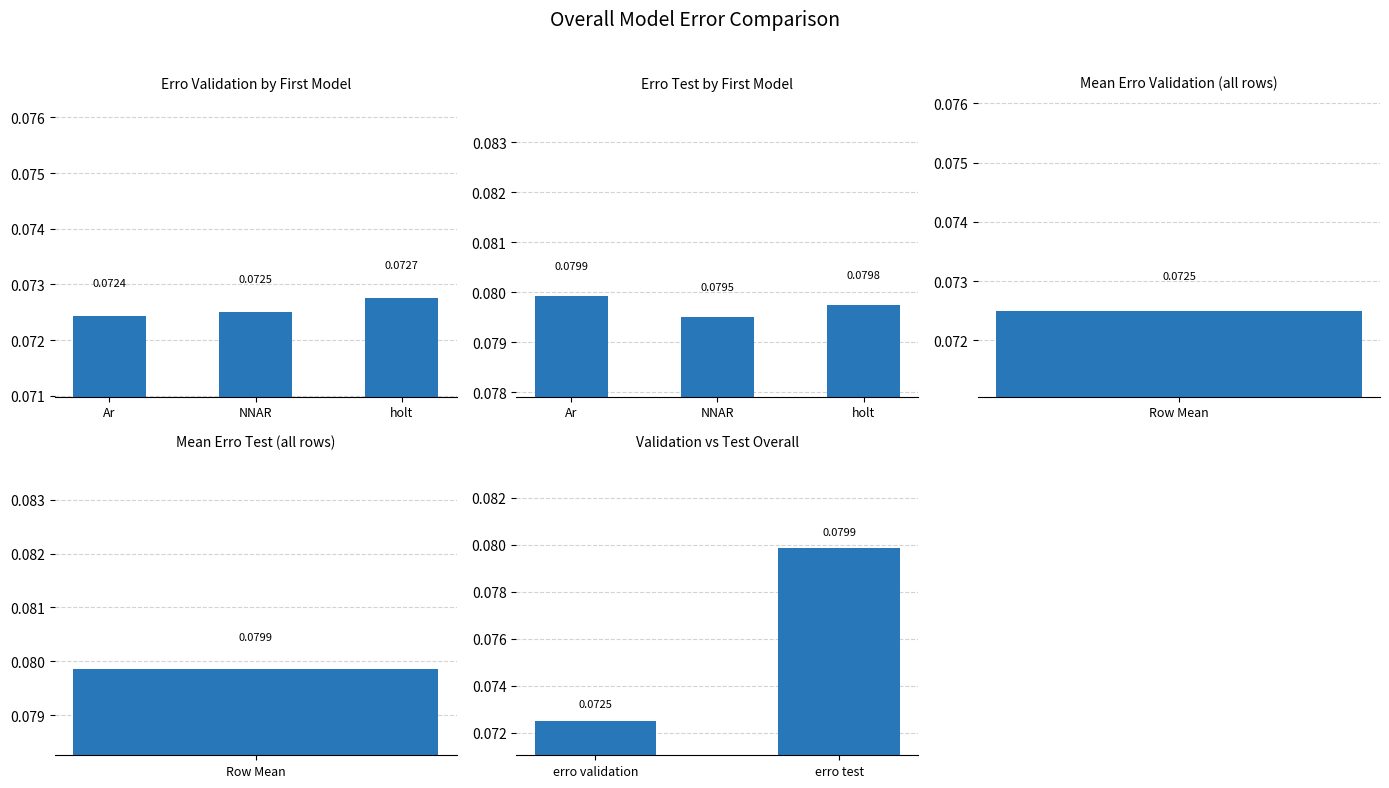

Which series has the largest range (max minus min)?

erro validation